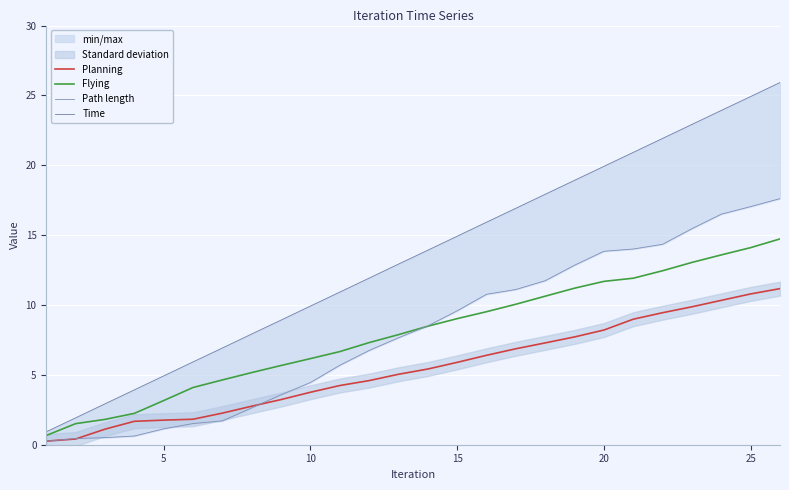

Rank the series by their maximum value, from lowest to highest.

Planning, Flying, Path length, Time